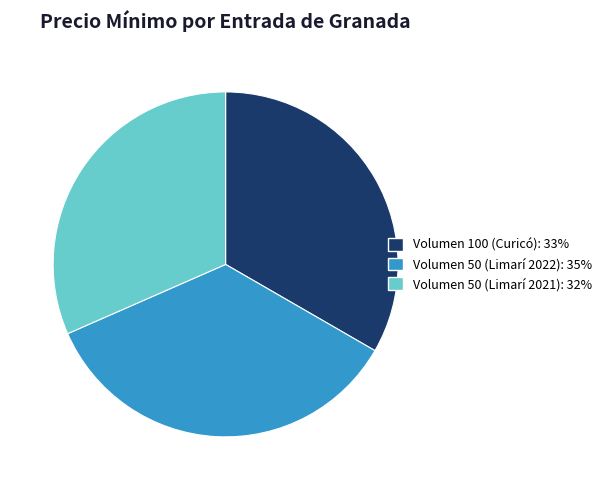

How many segments does this pie chart have?

3